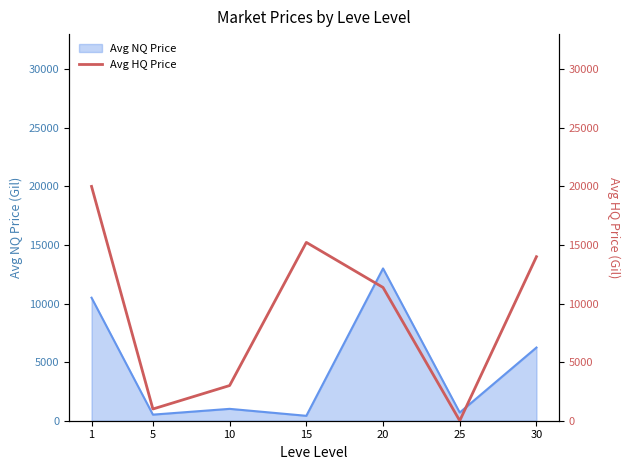

At which category does the chart reach its minimum across all series?

25